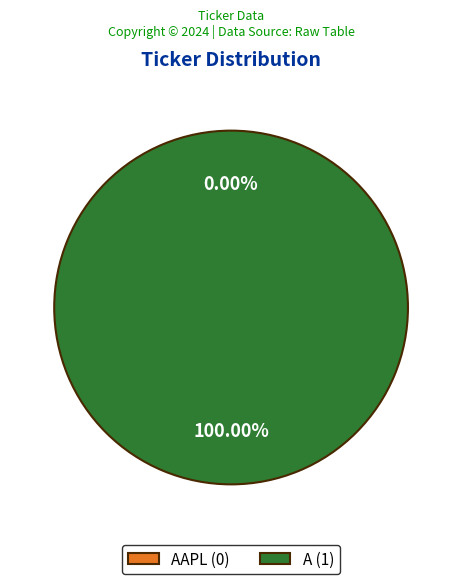

Is there any slice that represents more than half of the pie?

Yes